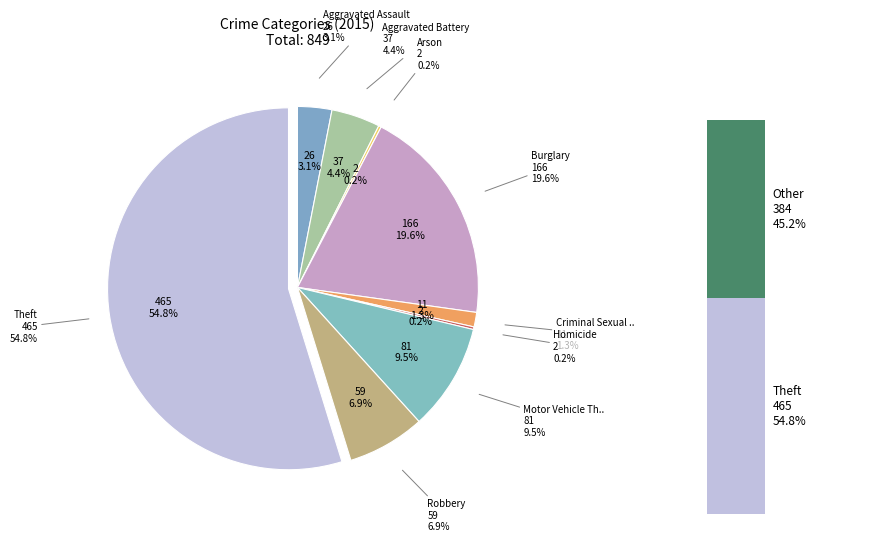

What is the change in value from Burglary to Homicide?

-164